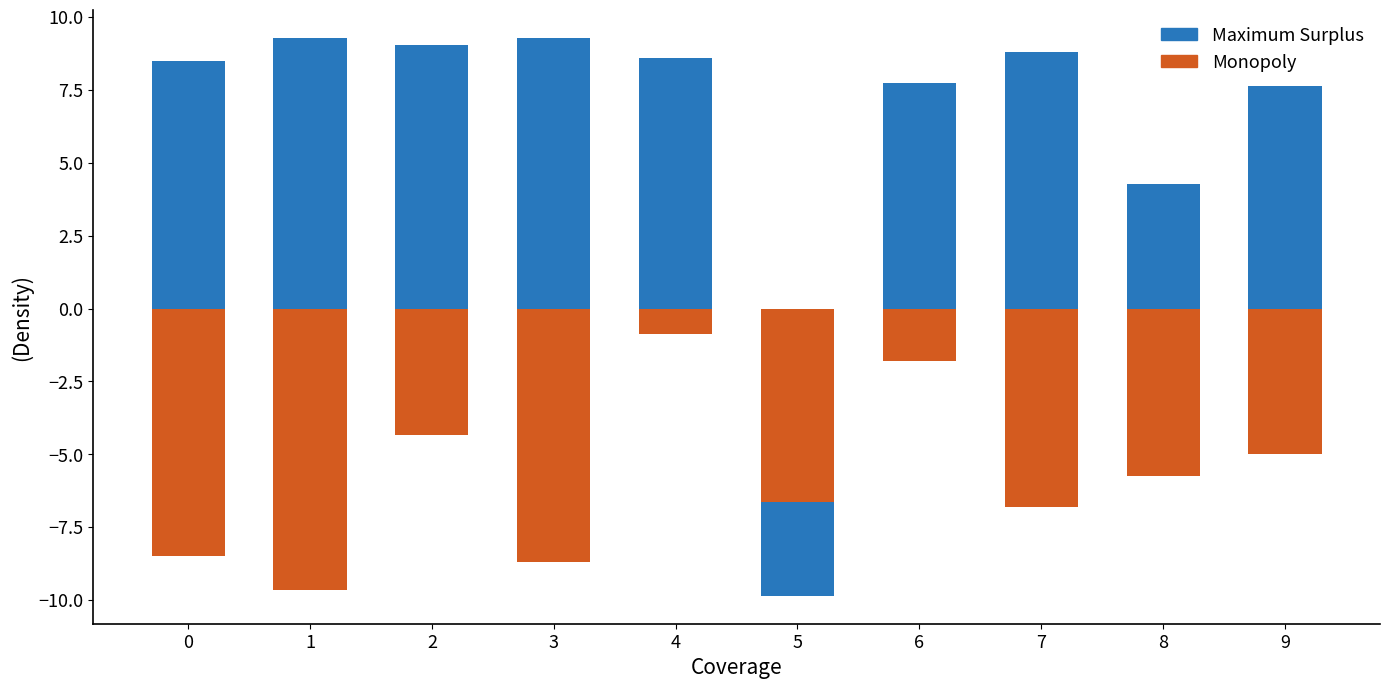

At which label is col_5 closest to -5?

9